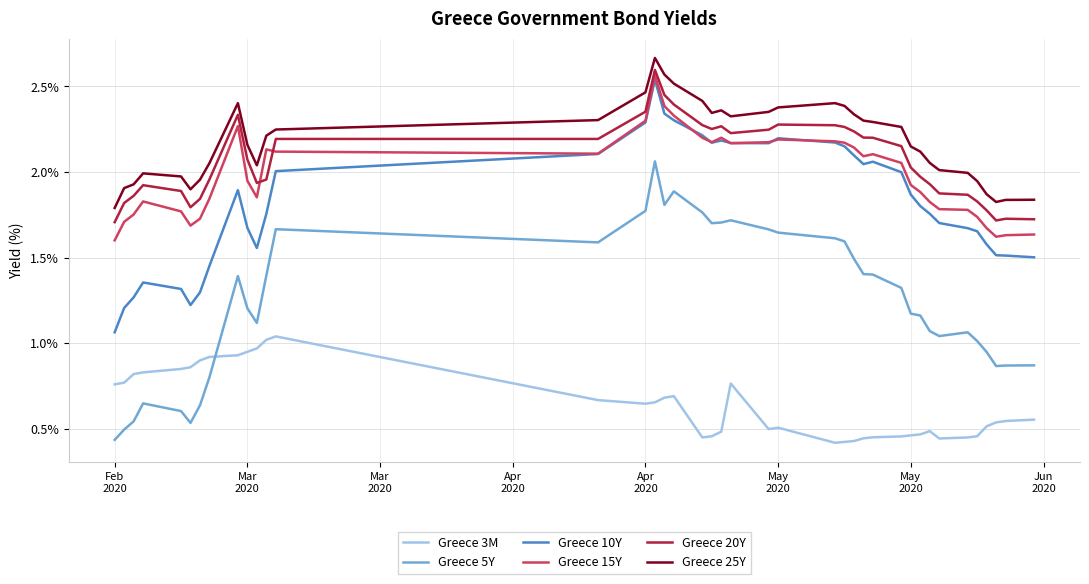

True or false: Greece 10Y and Greece 20Y cross at least once.

False